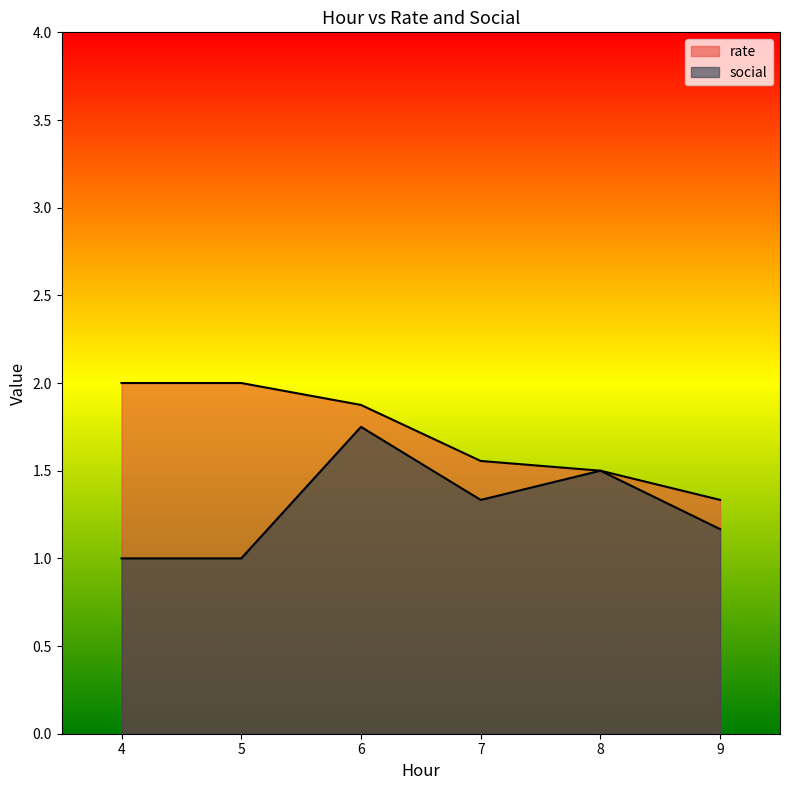

List the series in order of their peak value, highest first.

rate, social